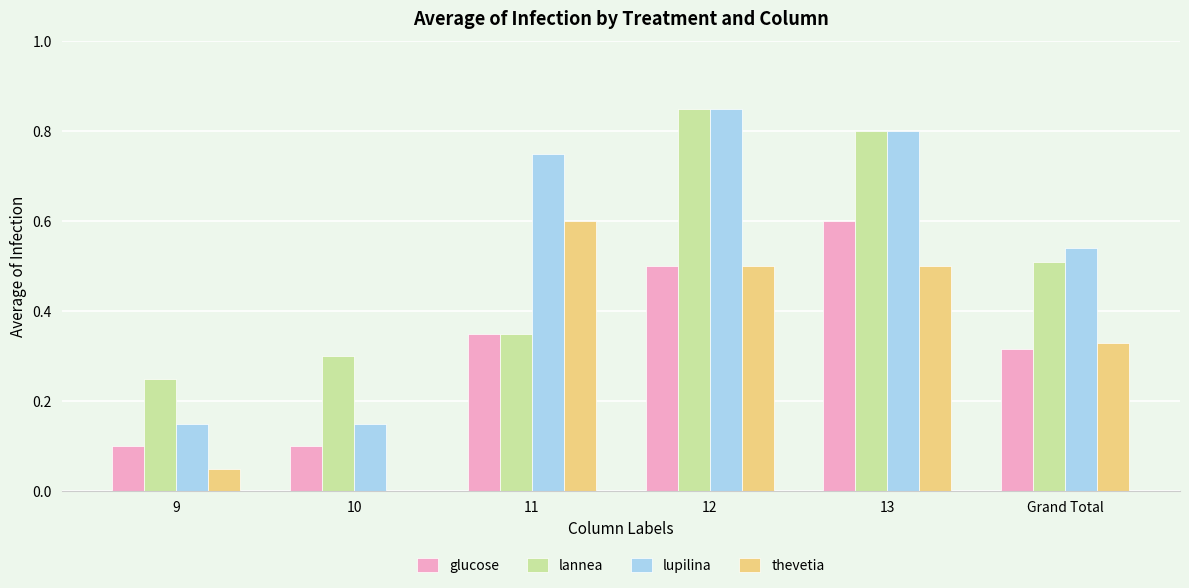

What is the sum of the lupilina values at 10 and 13?

1.0